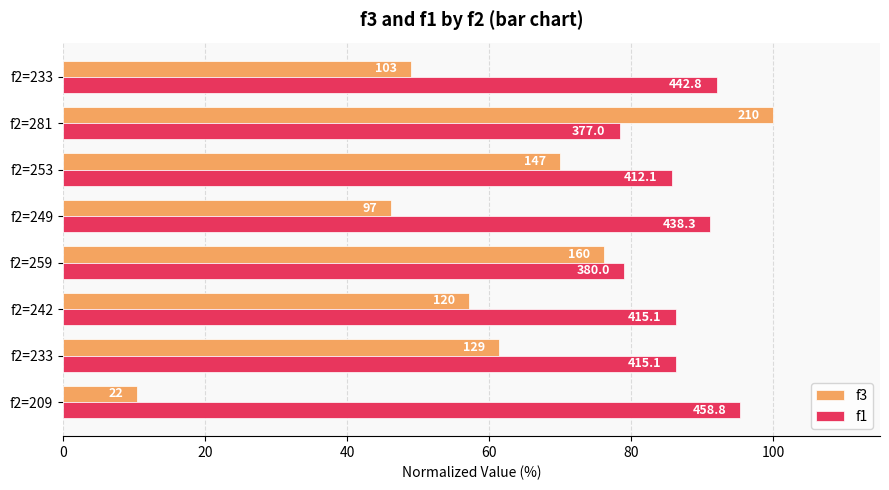

What are all the series names shown in the legend?

f3, f1